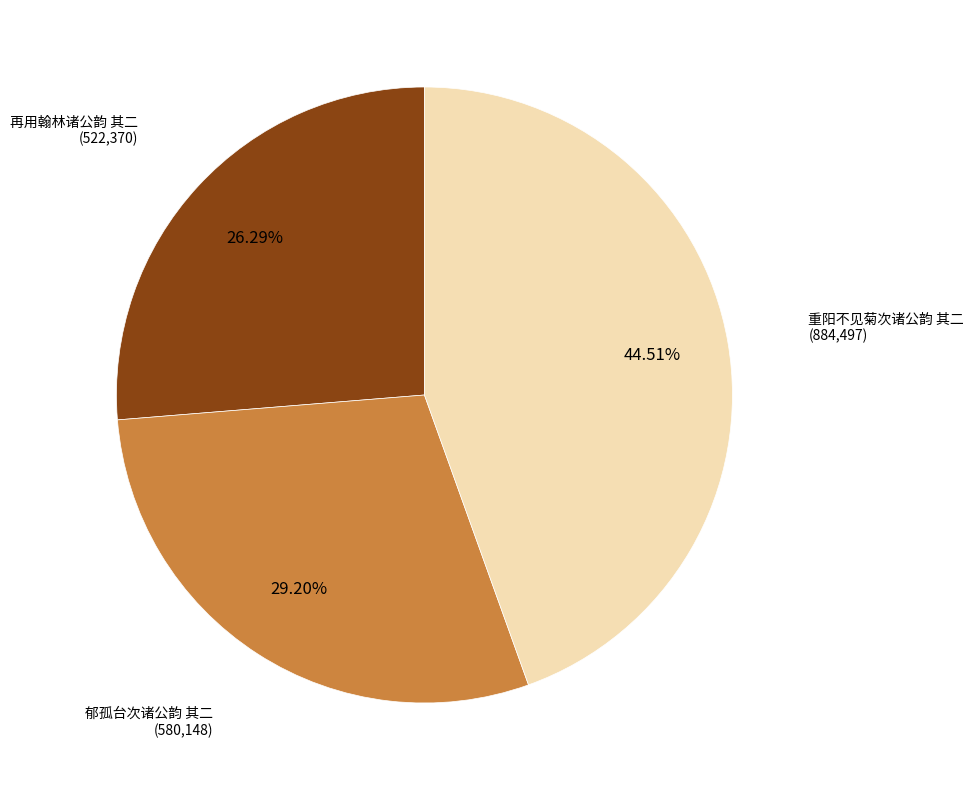

Is there any slice that represents more than half of the pie?

No